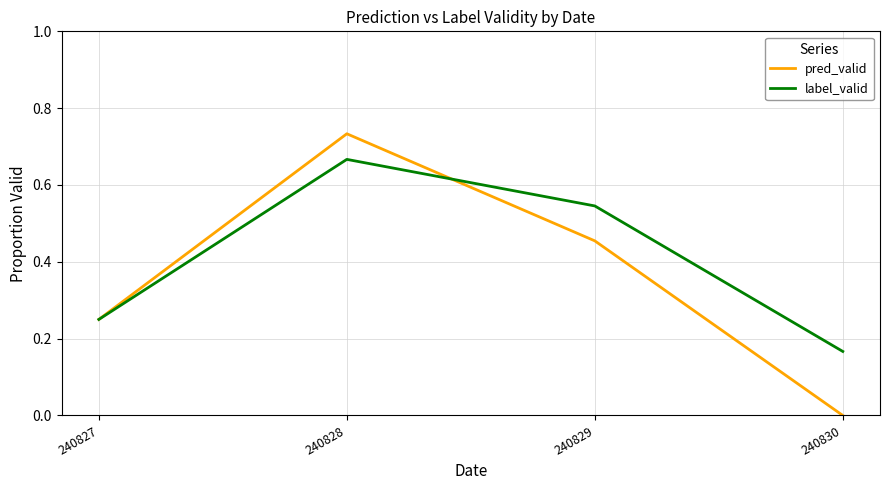

Which series has the widest spread of values?

pred_valid